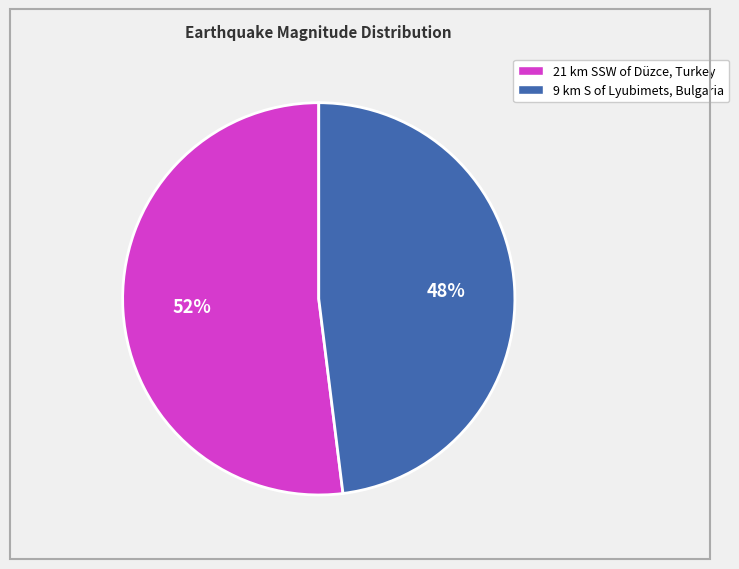

Which category accounts for the majority?

21 km SSW of Düzce, Turkey